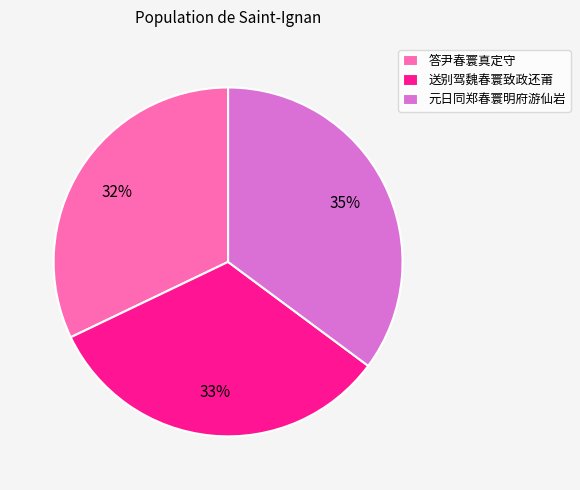

How many segments does this pie chart have?

3